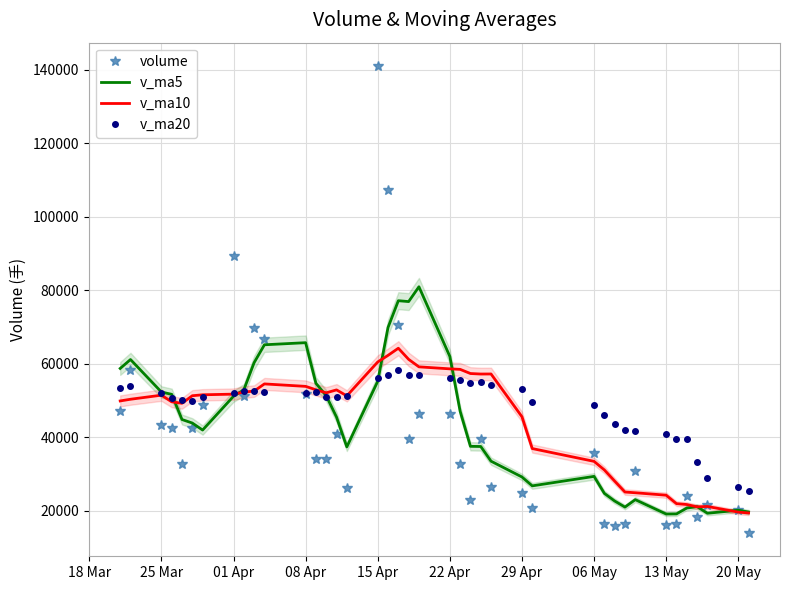

True or false: volume has more than 2 points higher than both neighbors.

True